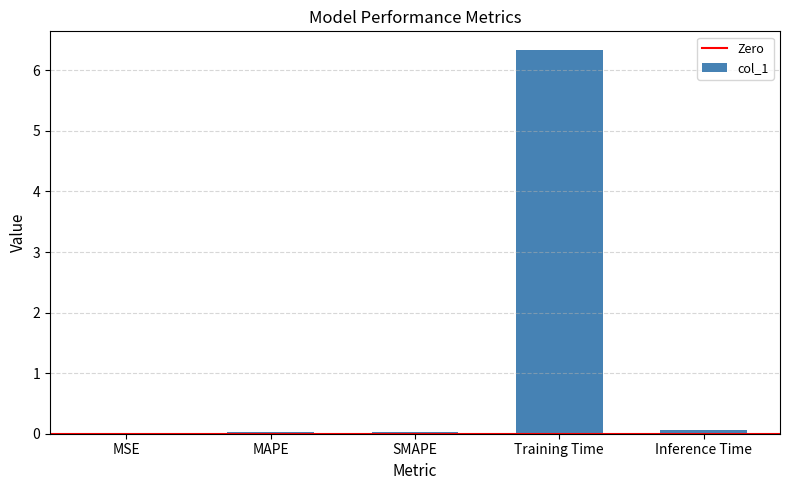

True or false: the data shows 0.0 at MAPE.

True